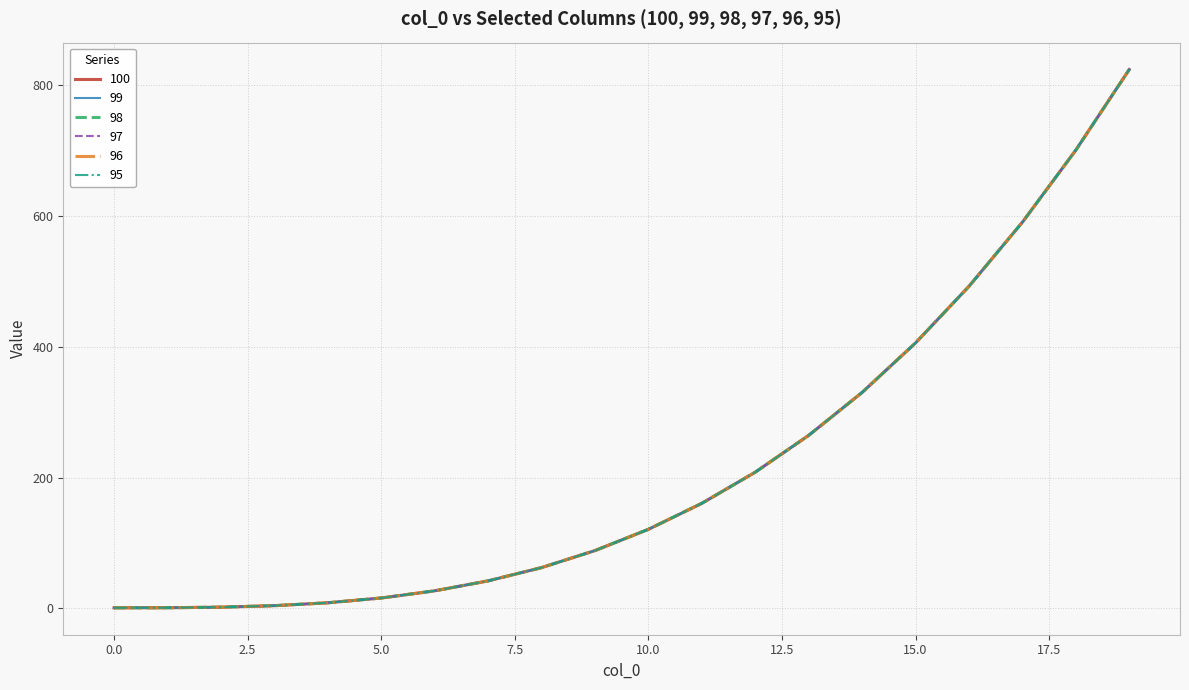

Reading left to right, list all the values displayed in this chart.

100: 0=1.0	1=1.1	2=2.0	3=4.2	4=8.7	5=16.0	6=26.9	7=42.2	8=62.4	9=88.5	10=121.0	11=160.7	12=208.4	13=264.6	14=330.3	15=406.0	16=492.5	17=590.6	18=700.8	19=824.1
99: 0=1.0	1=1.1	2=2.0	3=4.2	4=8.7	5=16.0	6=26.9	7=42.2	8=62.4	9=88.5	10=121.0	11=160.7	12=208.4	13=264.6	14=330.3	15=406.0	16=492.5	17=590.6	18=700.8	19=824.1
98: 0=1.0	1=1.1	2=2.0	3=4.2	4=8.7	5=16.0	6=26.9	7=42.2	8=62.4	9=88.5	10=121.0	11=160.7	12=208.4	13=264.6	14=330.3	15=406.0	16=492.5	17=590.6	18=700.8	19=824.1
97: 0=1.0	1=1.1	2=2.0	3=4.2	4=8.7	5=16.0	6=26.9	7=42.2	8=62.4	9=88.5	10=121.0	11=160.7	12=208.4	13=264.6	14=330.3	15=406.0	16=492.5	17=590.6	18=700.8	19=824.1
96: 0=1.0	1=1.1	2=2.0	3=4.2	4=8.7	5=16.0	6=26.9	7=42.2	8=62.4	9=88.5	10=121.0	11=160.7	12=208.4	13=264.6	14=330.3	15=406.0	16=492.5	17=590.6	18=700.8	19=824.1
95: 0=1.0	1=1.1	2=2.0	3=4.2	4=8.7	5=16.0	6=26.9	7=42.2	8=62.4	9=88.5	10=121.0	11=160.7	12=208.4	13=264.6	14=330.3	15=406.0	16=492.5	17=590.6	18=700.8	19=824.1